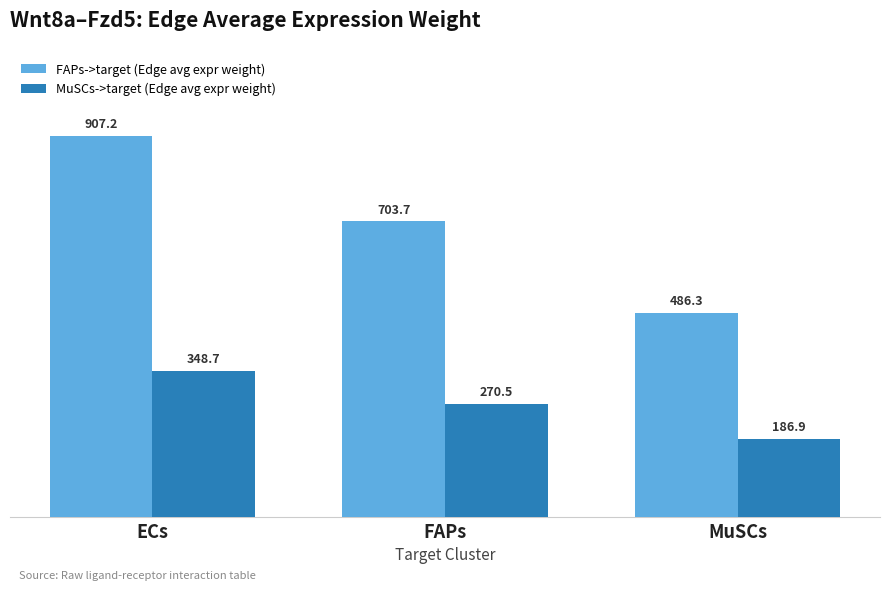

Between ECs and MuSCs, which series saw the biggest shift?

FAPs->target (Edge avg expr weight)